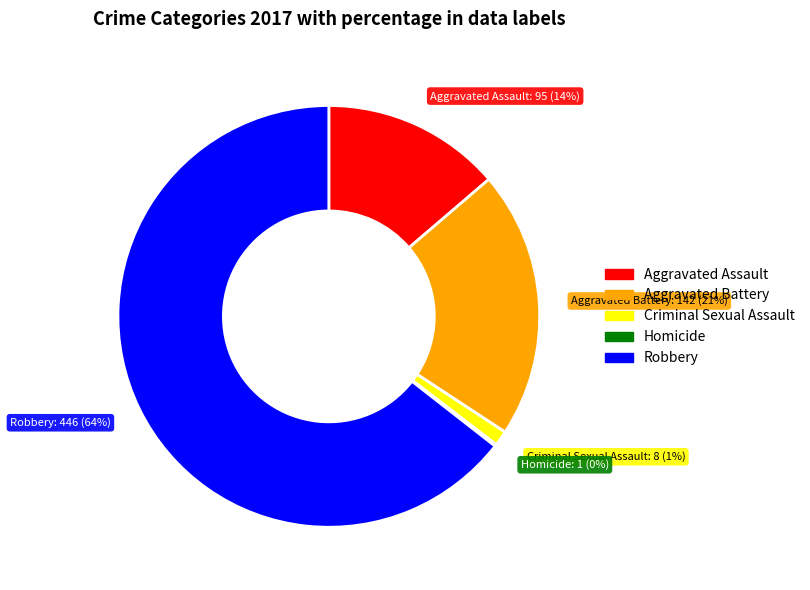

To the nearest percent, what percentage of the pie is Aggravated Battery?

21%